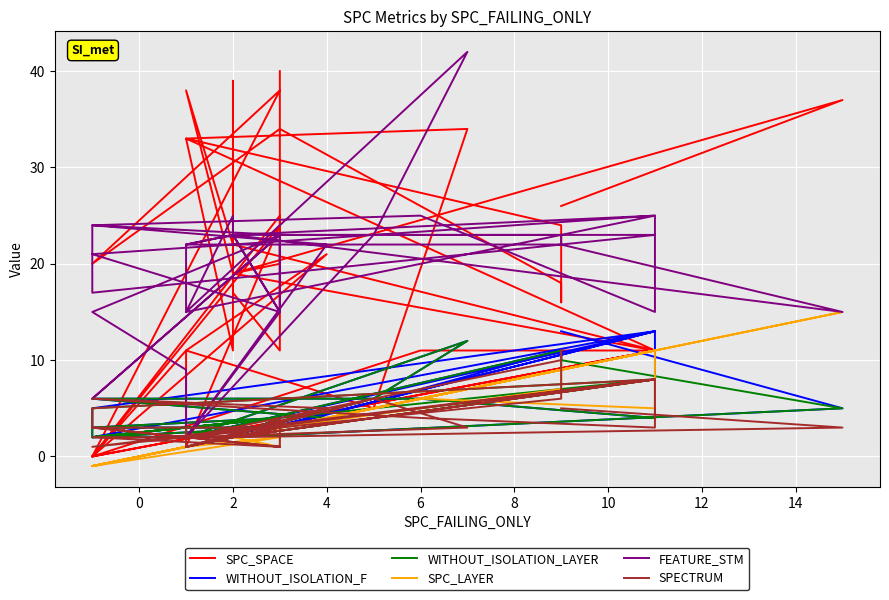

What value does the SPC_SPACE series have at 2?

19